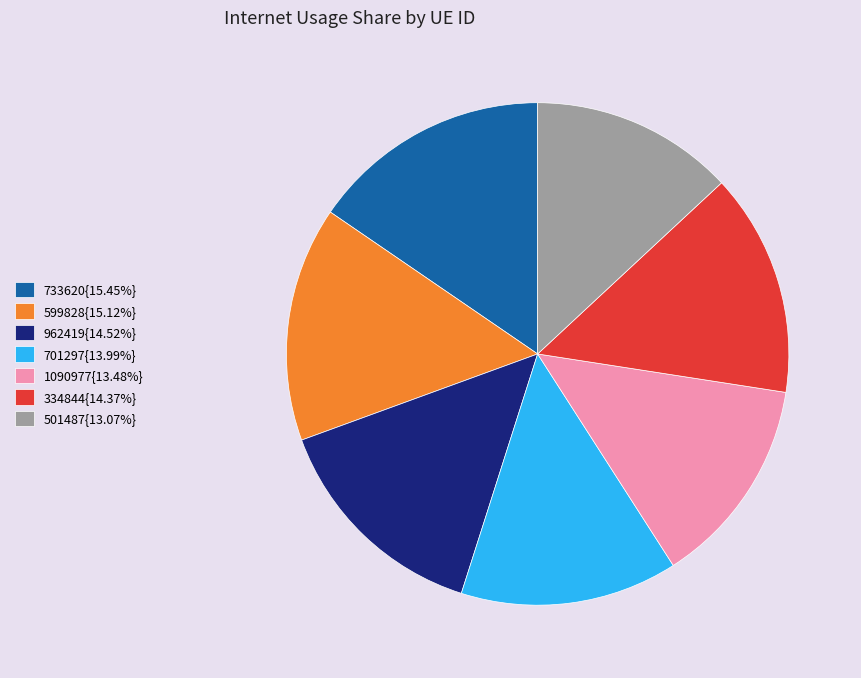

Does 962419{14.52%} account for over 50% of the chart?

No